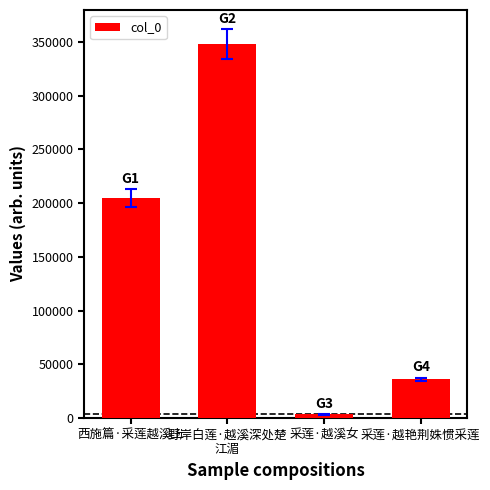

Rank the categories by value from lowest to highest.

采莲·越溪女, 采莲·越艳荆姝惯采莲, 西施篇·采莲越溪上, 野岸白莲·越溪深处楚
江湄